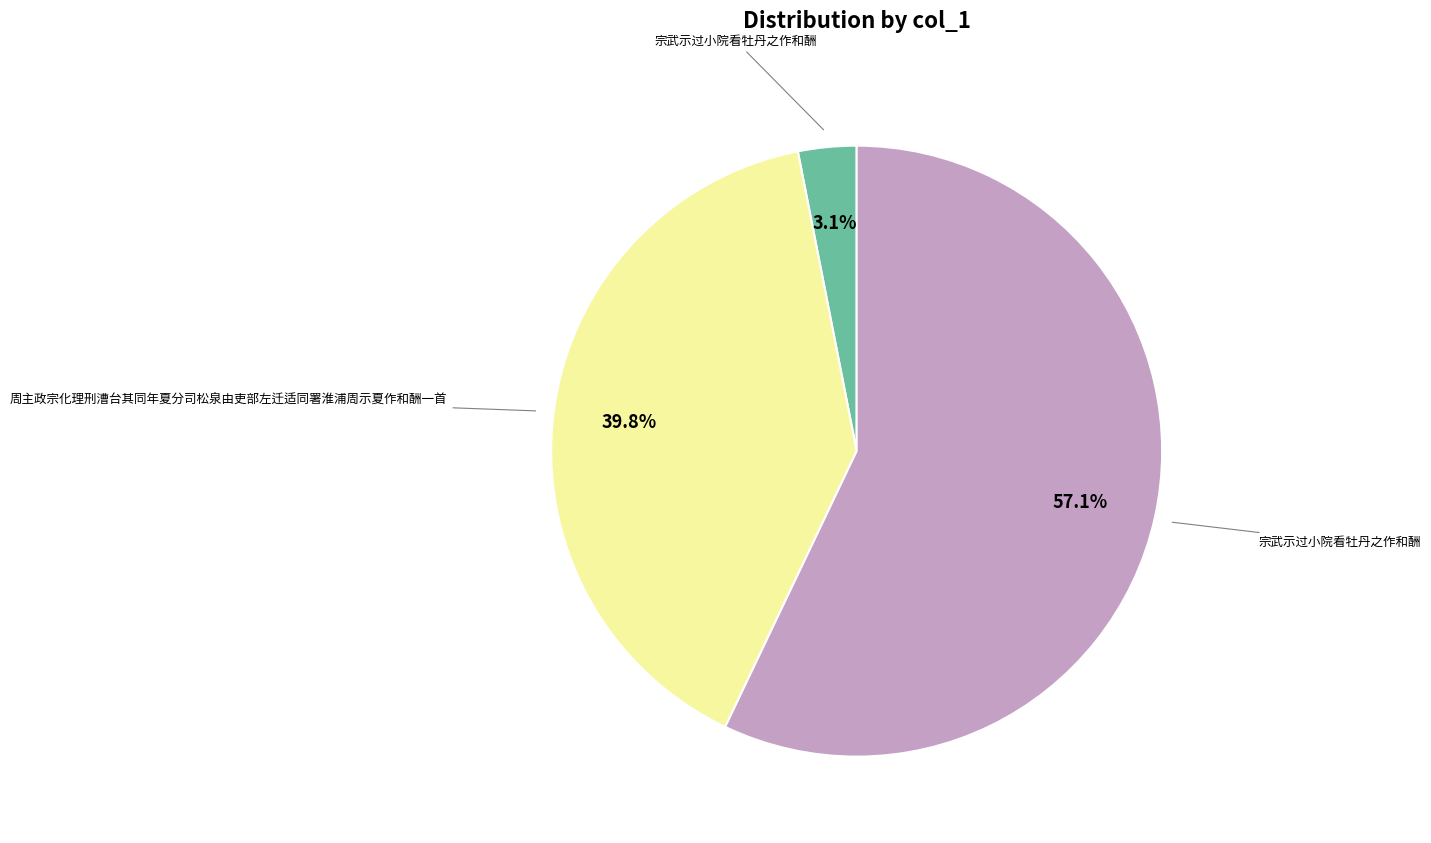

To the nearest percent, what is the difference between the largest and smallest slice percentages?

54%